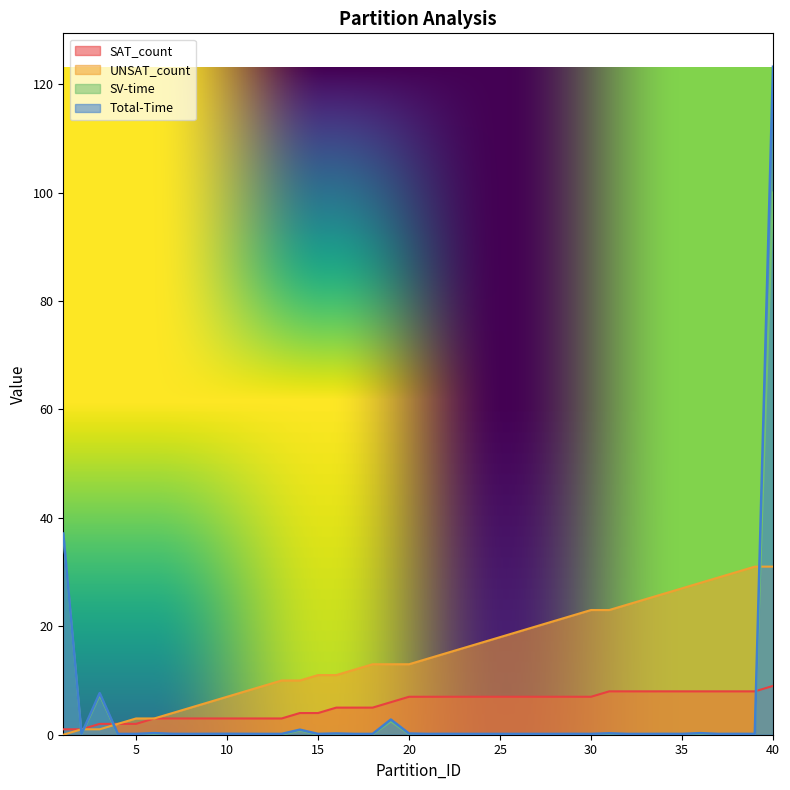

Is the value of UNSAT_count at 4 greater than the value of Total-Time at 9?

Yes